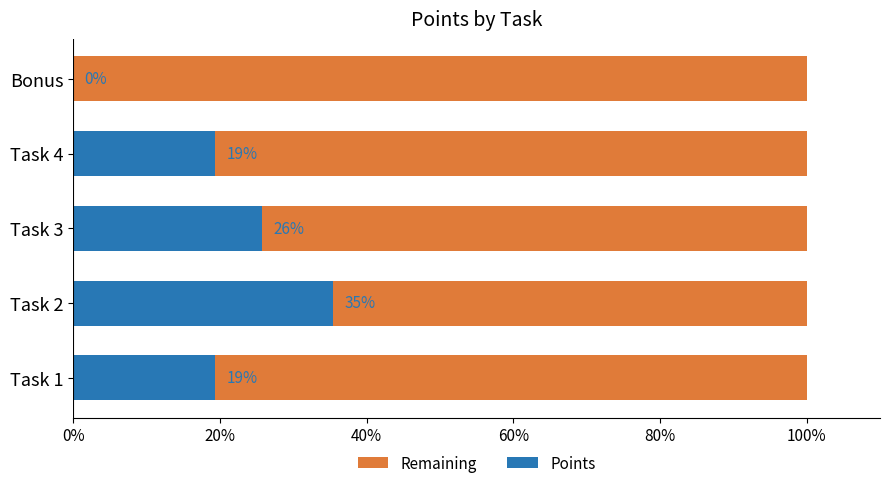

Is it true that Remaining equals 0.4 at 0%?

False